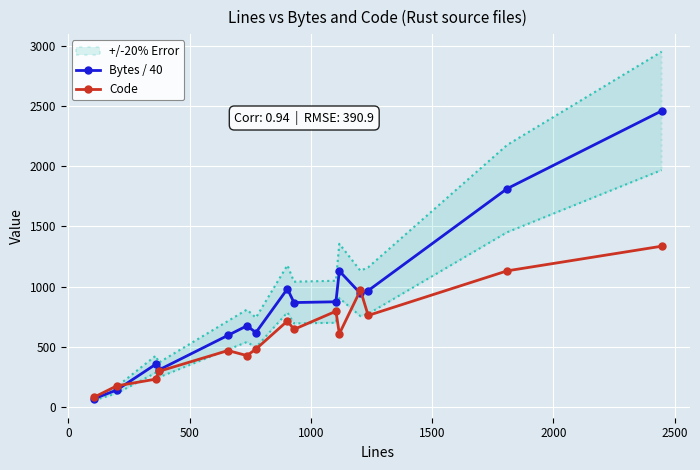

What is the maximum value for Code?

1336.0